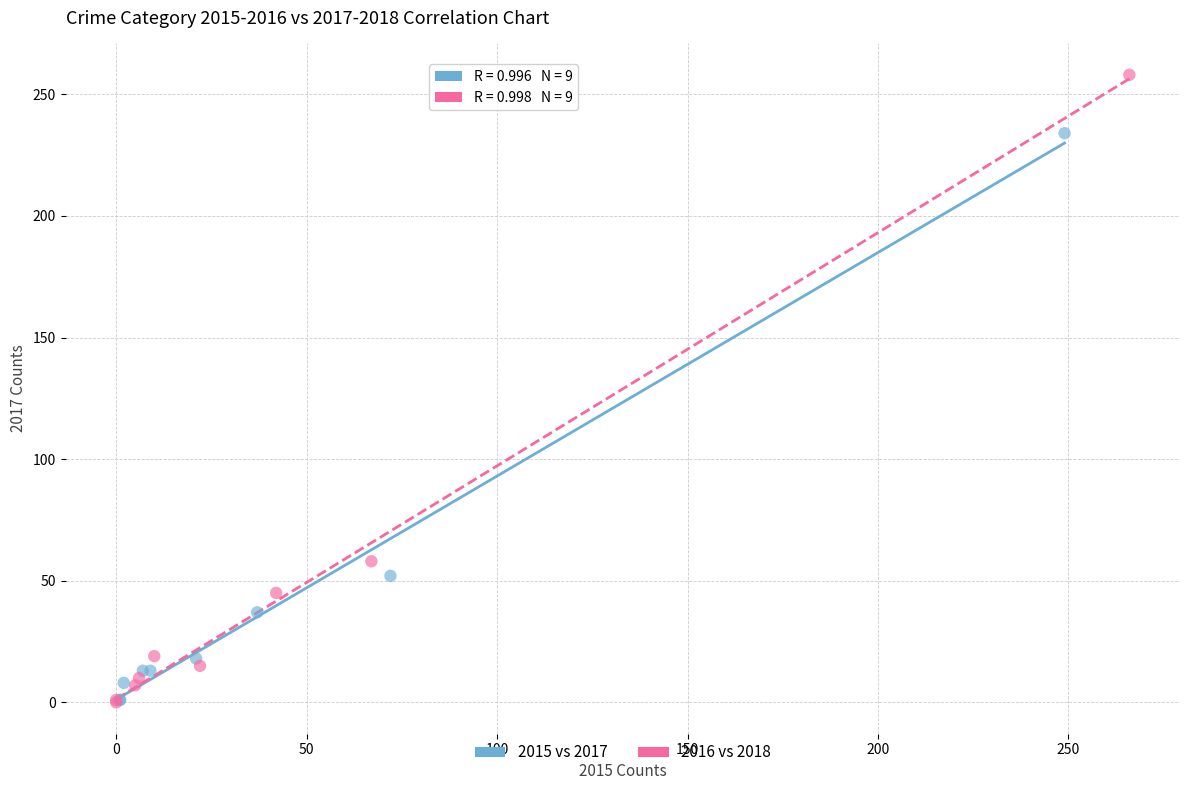

Which series reaches the maximum Y coordinate?

2016 vs 2018